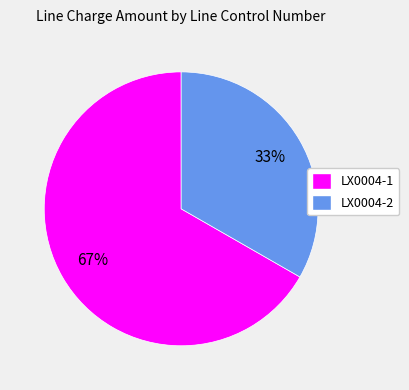

To the nearest percent, what percentage of the pie is LX0004-1?

67%